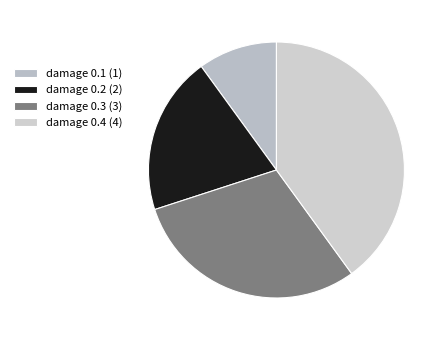

Count the number of slices in the pie.

4